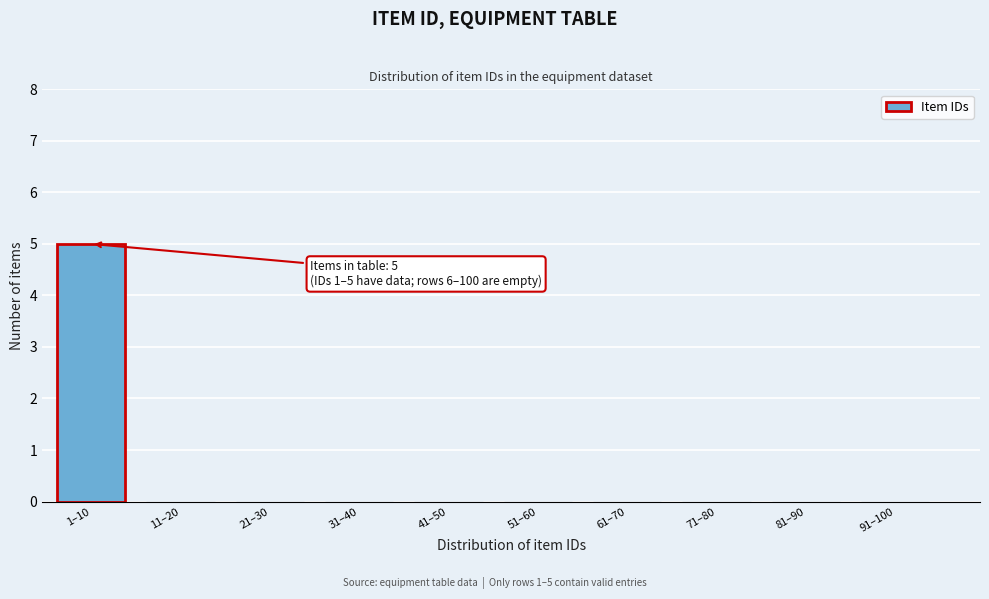

Reading right to left, transcribe all the data shown in this chart.

91–100=0	81–90=0	71–80=0	61–70=0	51–60=0	41–50=0	31–40=0	21–30=0	11–20=0	1–10=5